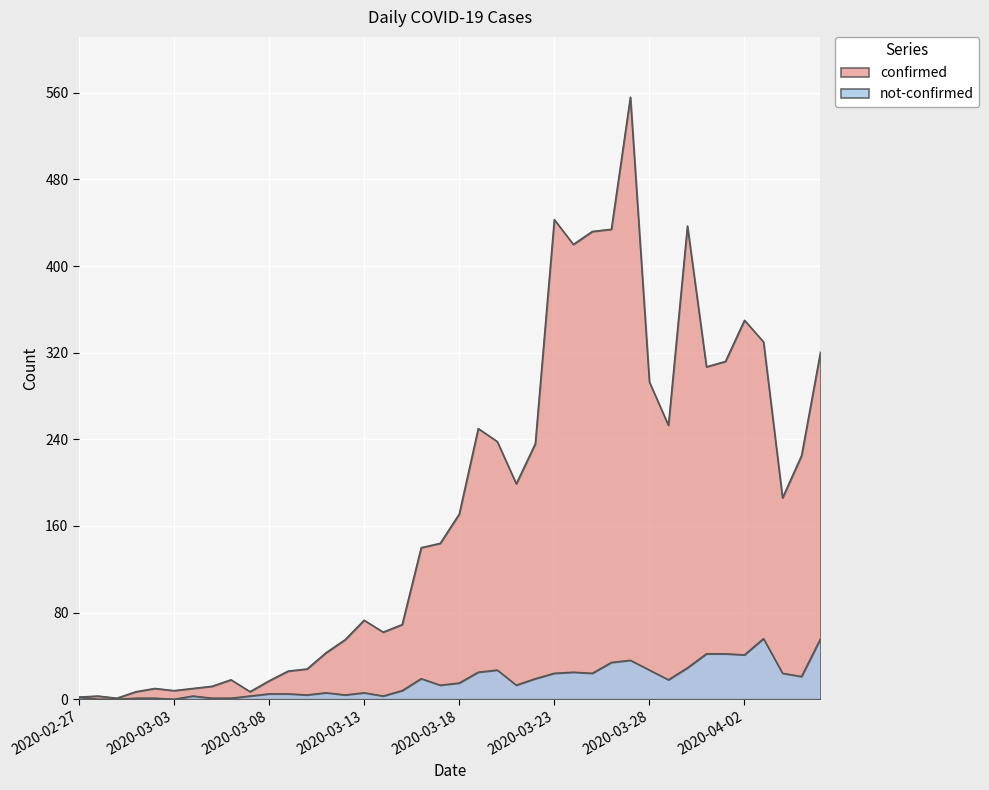

Count the number of data series in this chart.

2